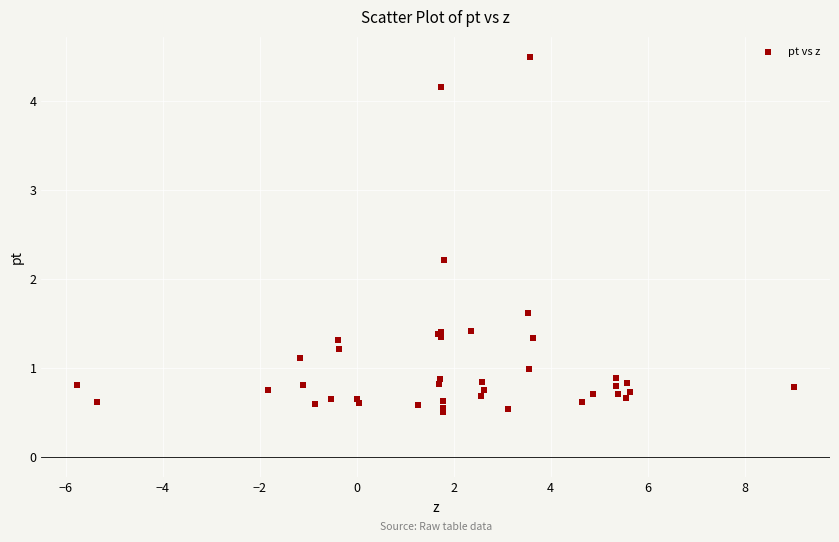

What Y value in the scatter plot is closest to 2?

2.2